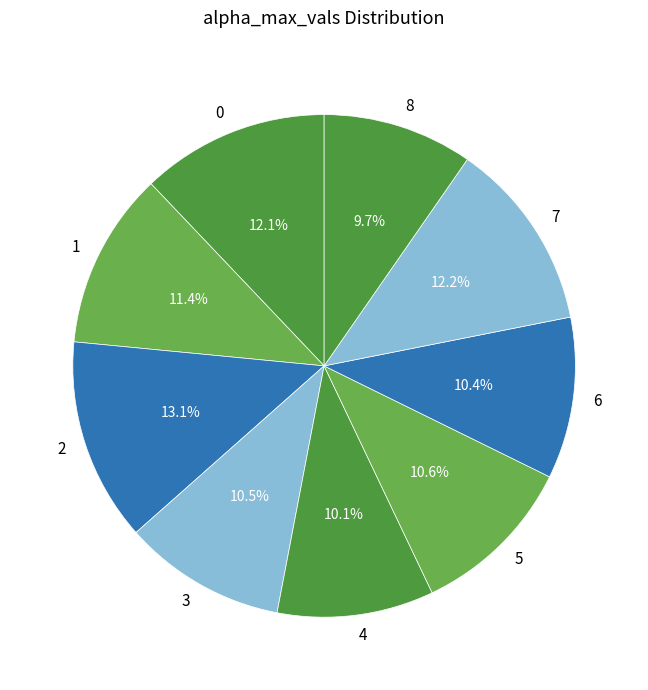

Between 4 and 5, which is larger?

5